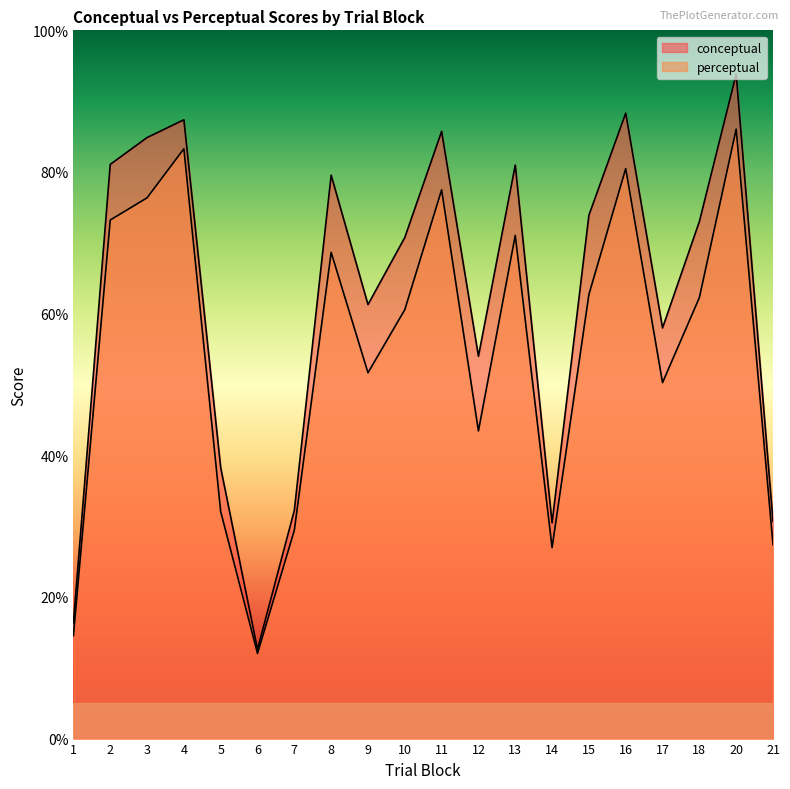

Rank the series at 7 from lowest to highest value.

perceptual, conceptual